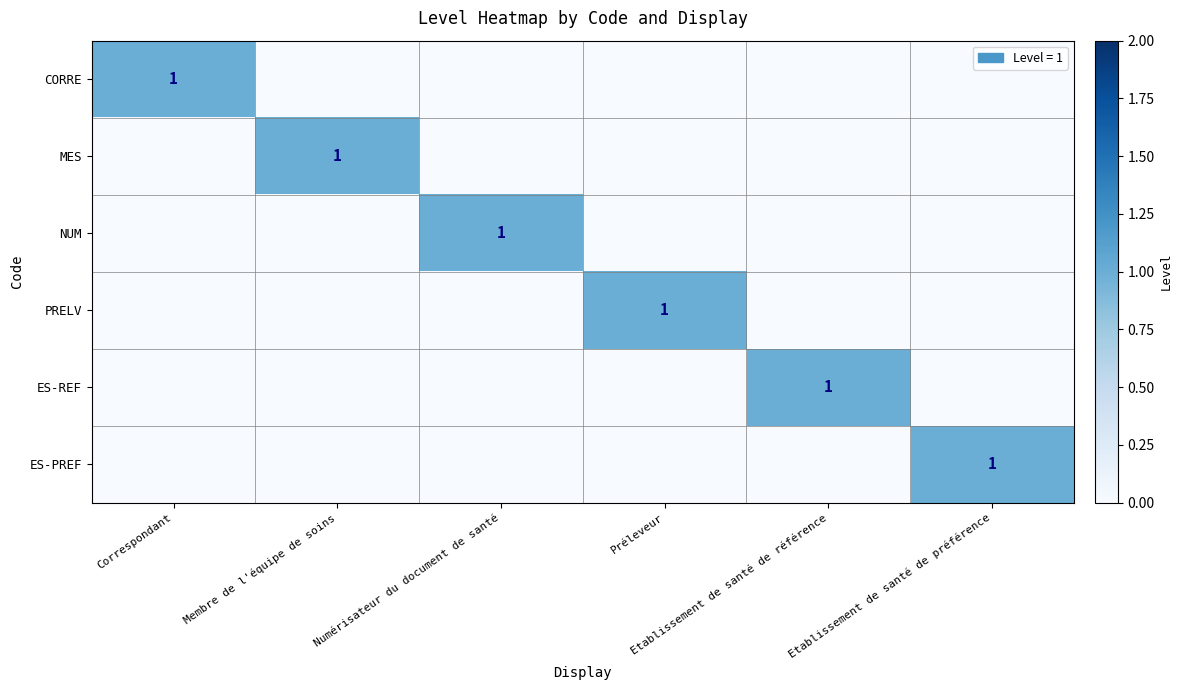

Is it true that PRELV equals 0 at Membre de l'équipe de soins?

True